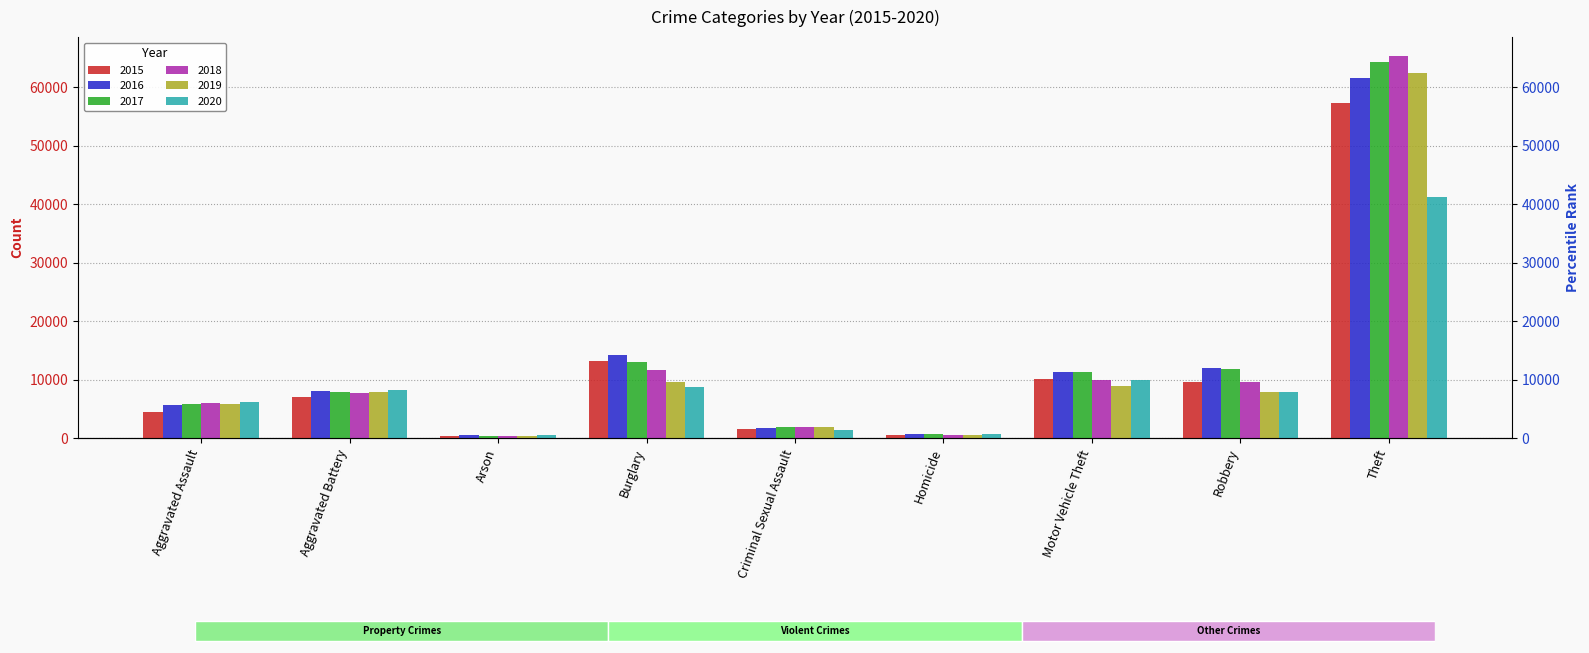

Is the value of 2015 at Burglary greater than the value of 2016 at Criminal Sexual Assault?

Yes